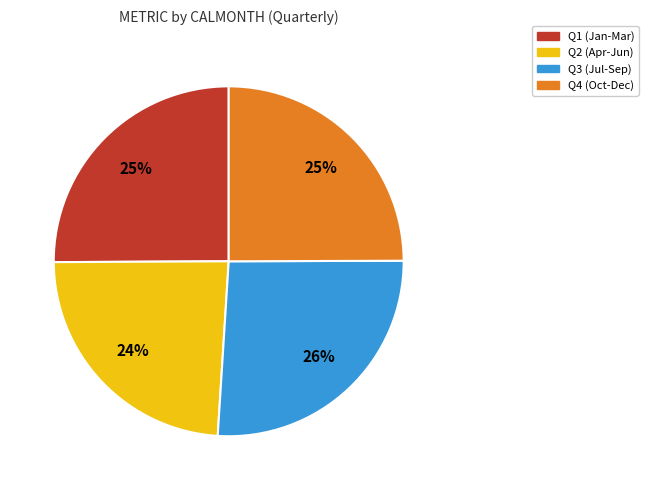

Combined, do Q4 (Oct-Dec) and Q3 (Jul-Sep) account for over 50%?

Yes